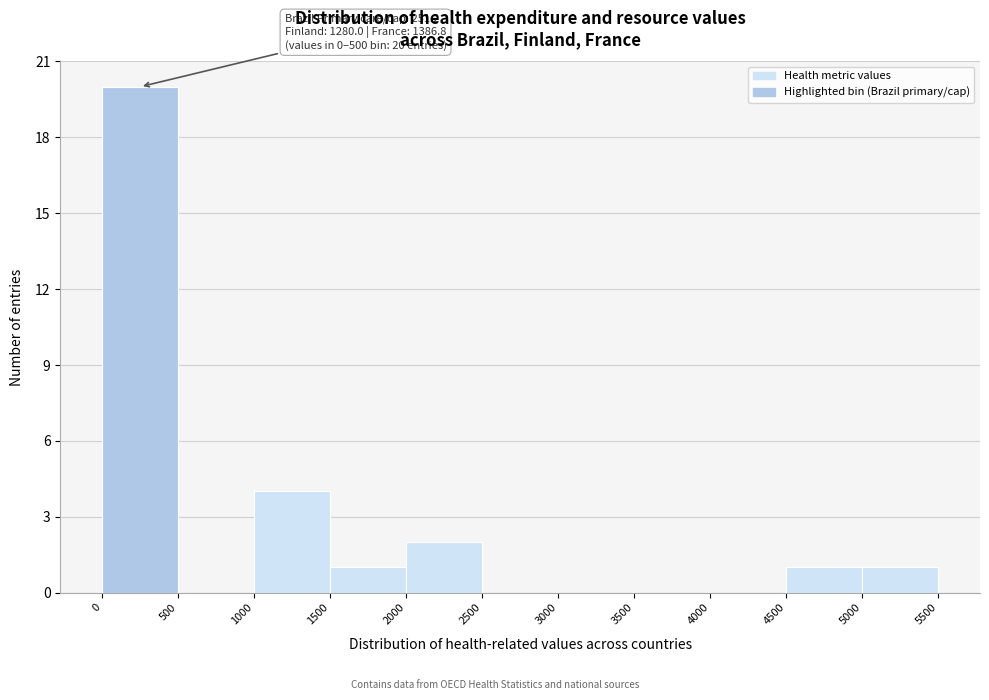

Which range on the x-axis has the tallest bar?

0 to 500